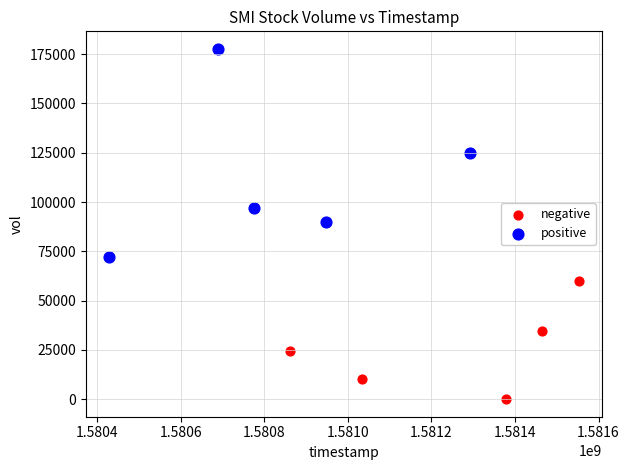

Which series reaches the minimum Y coordinate?

negative